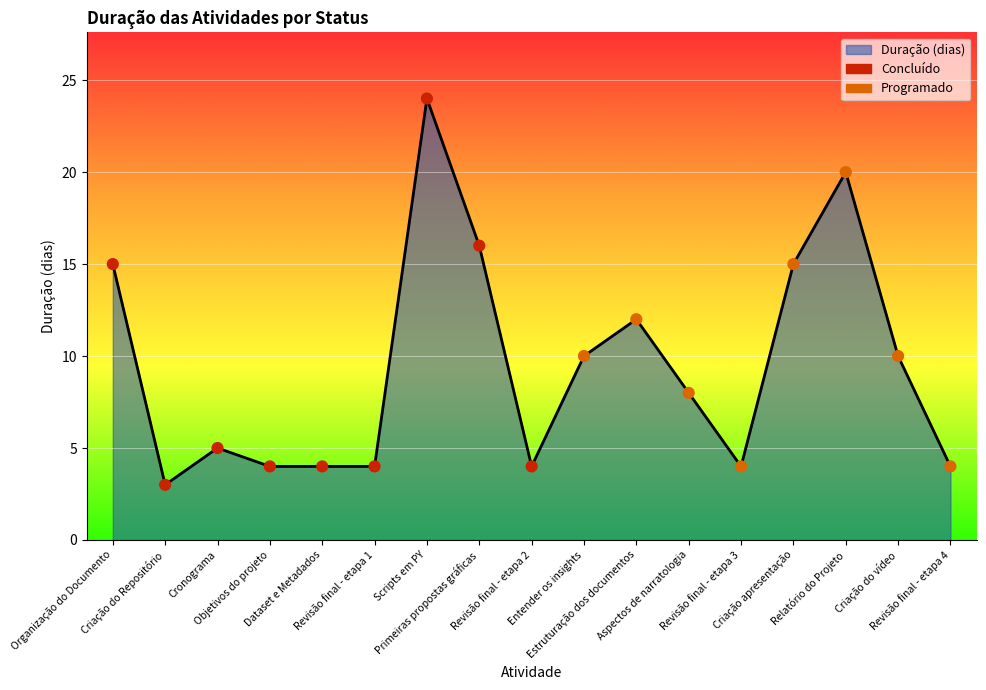

Which has a higher value, Revisão final - etapa 1 or Criação apresentação?

Criação apresentação